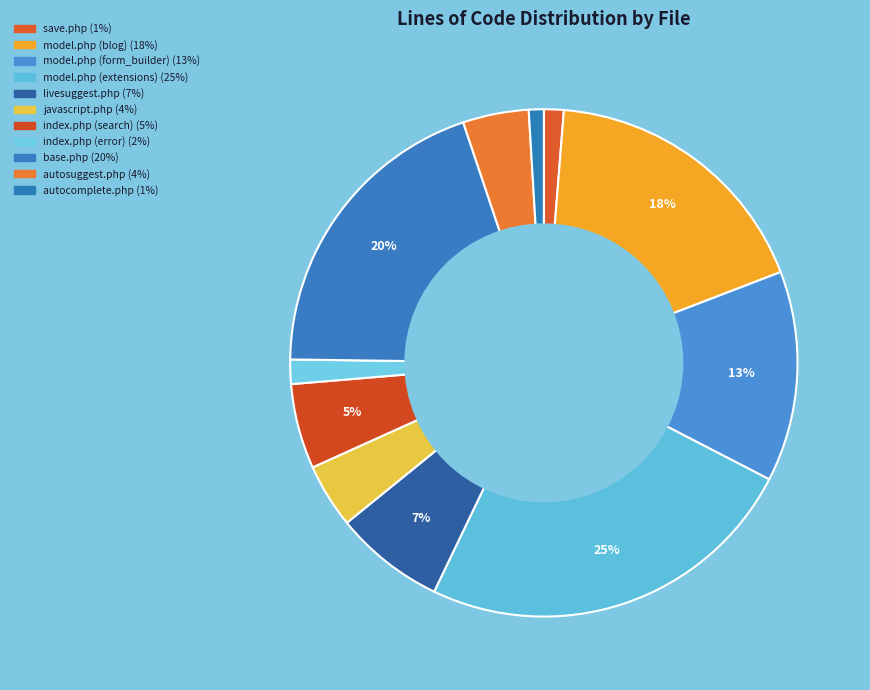

Which category has the smallest portion of the pie?

autocomplete.php